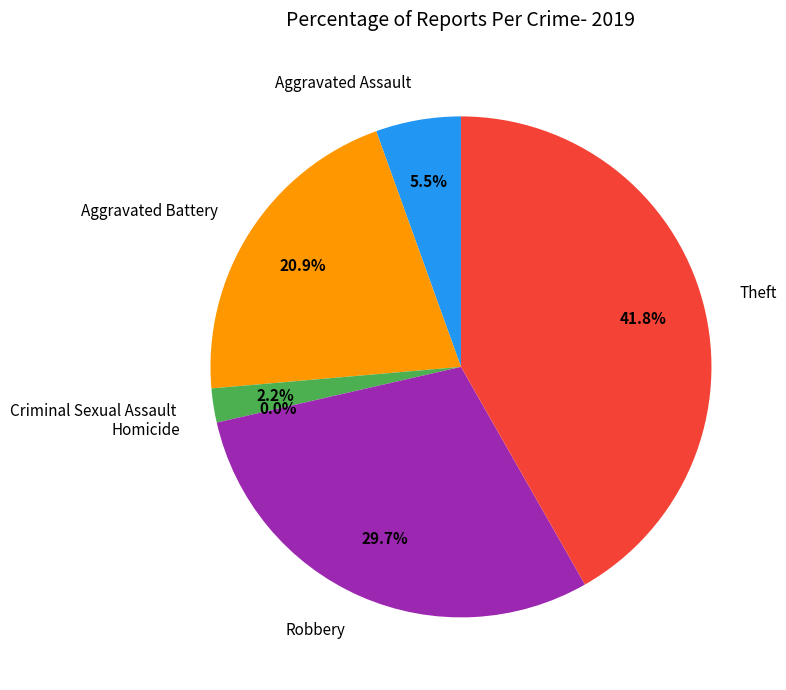

To the nearest percent, what is the average slice percentage?

17%